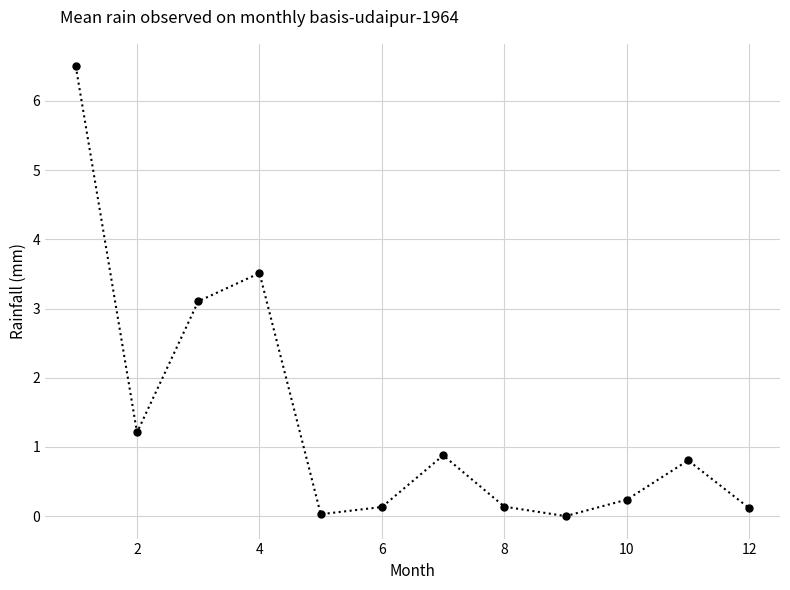

True or false: there are more than 0 points higher than both neighbors.

True